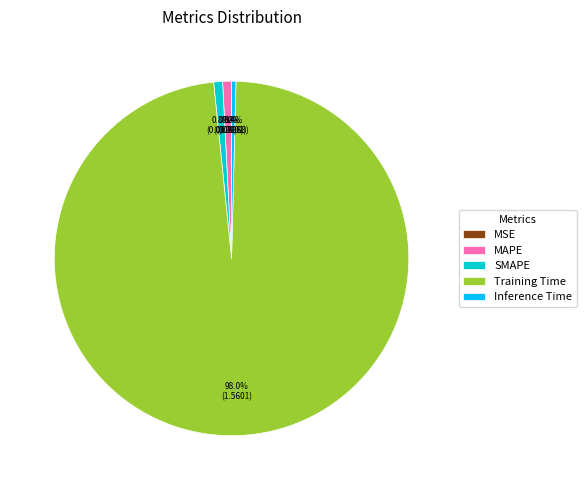

What percentage is NOT represented by Inference Time?

99.6%